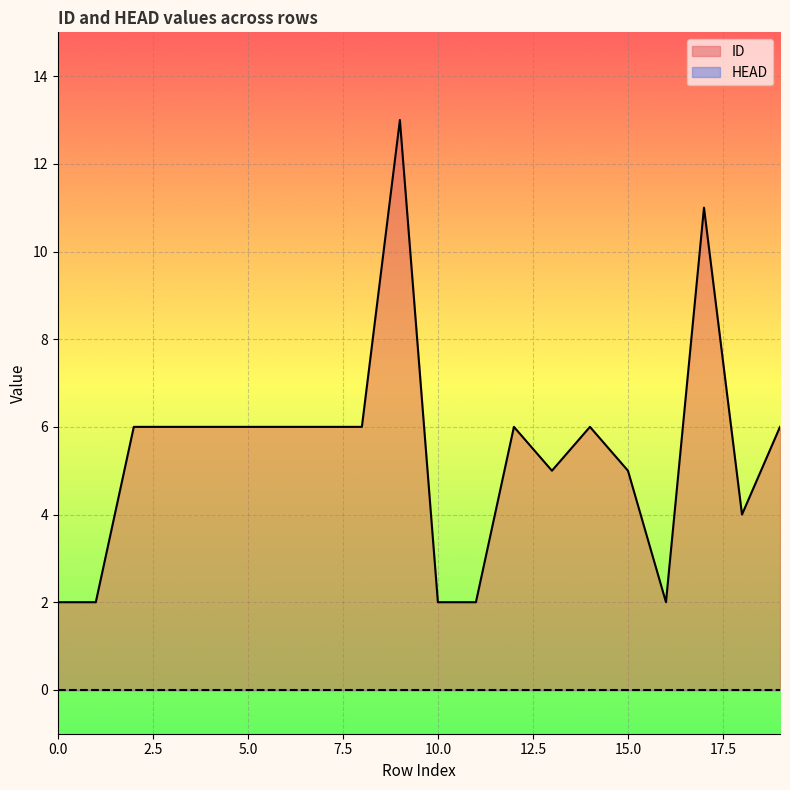

Reading left to right, what are all the values shown in this chart?

0=2	1=2	2=6	3=6	4=6	5=6	6=6	7=6	8=6	9=13	10=2	11=2	12=6	13=5	14=6	15=5	16=2	17=11	18=4	19=6